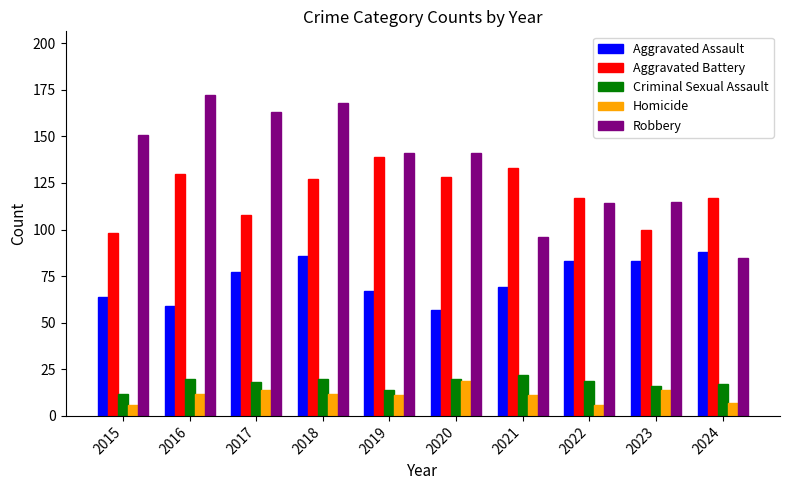

Is it true that Aggravated Battery equals 81 at 2019?

False